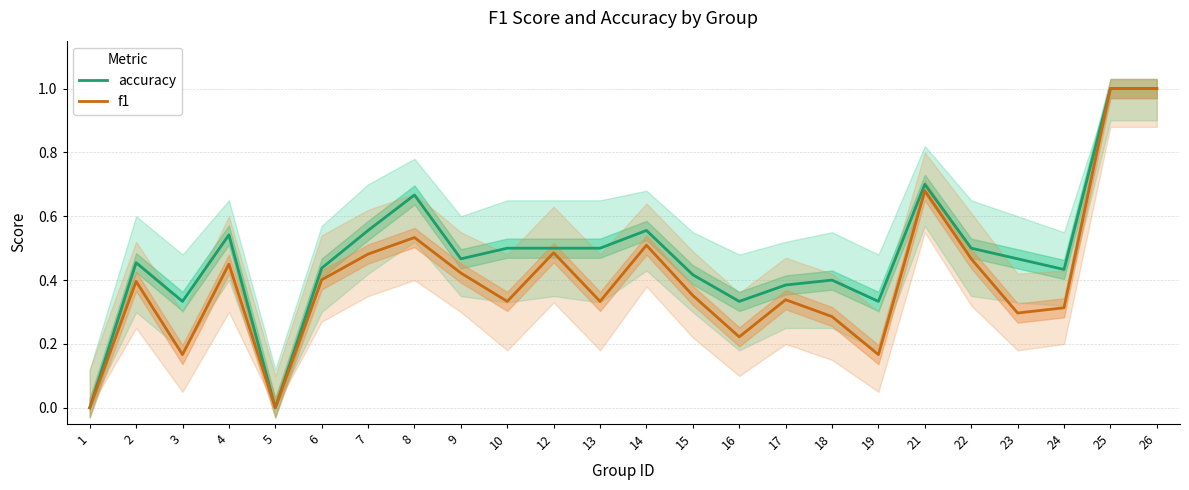

Count the f1 values in the range 0 to 1.

24